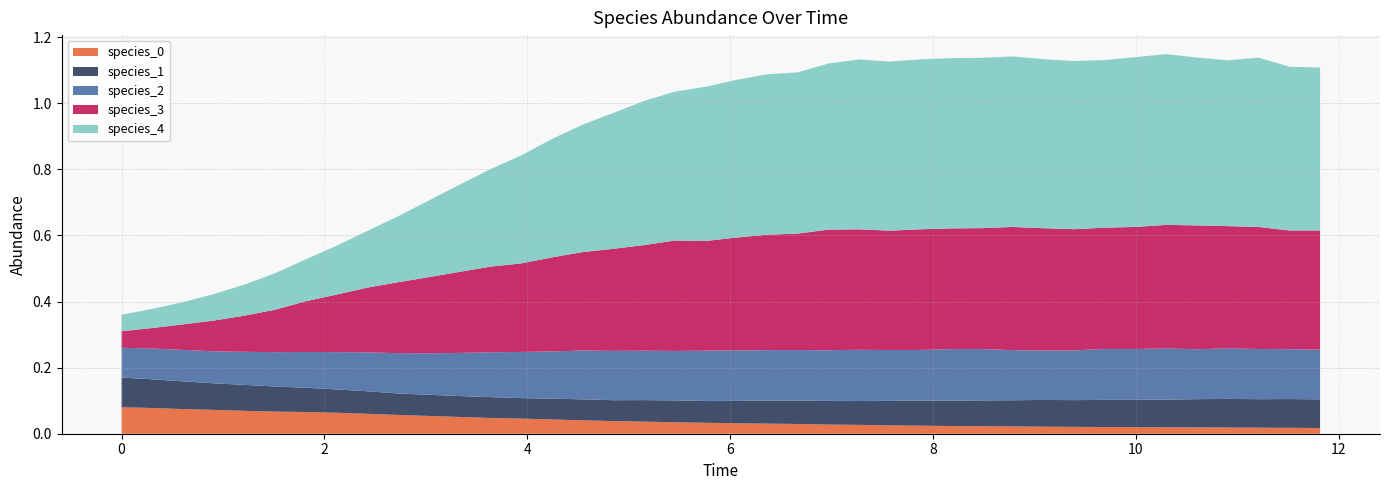

Reading right to left, transcribe all the data shown in this chart.

species_0: 11.818181818181818=0.0	11.515151515151516=0.0	11.212121212121213=0.0	10.90909090909091=0.0	10.606060606060606=0.0	10.303030303030303=0.0	10.0=0.0	9.696969696969697=0.0	9.393939393939394=0.0	9.090909090909092=0.0	8.787878787878789=0.0	8.484848484848484=0.0	8.181818181818182=0.0	7.878787878787879=0.0	7.575757575757576=0.0	7.272727272727273=0.0	6.96969696969697=0.0	6.666666666666667=0.0	6.363636363636364=0.0	6.0606060606060606=0.0	5.757575757575758=0.0	5.454545454545455=0.0	5.151515151515151=0.0	4.848484848484849=0.0	4.545454545454546=0.0	4.242424242424242=0.0	3.9393939393939394=0.0	3.6363636363636367=0.0	3.3333333333333335=0.1	3.0303030303030303=0.1	2.7272727272727275=0.1	2.4242424242424243=0.1	2.121212121212121=0.1	1.8181818181818183=0.1	1.5151515151515151=0.1	1.2121212121212122=0.1	0.9090909090909092=0.1	0.6060606060606061=0.1	0.30303030303030304=0.1	0.0=0.1
species_1: 11.818181818181818=0.1	11.515151515151516=0.1	11.212121212121213=0.1	10.90909090909091=0.1	10.606060606060606=0.1	10.303030303030303=0.1	10.0=0.1	9.696969696969697=0.1	9.393939393939394=0.1	9.090909090909092=0.1	8.787878787878789=0.1	8.484848484848484=0.1	8.181818181818182=0.1	7.878787878787879=0.1	7.575757575757576=0.1	7.272727272727273=0.1	6.96969696969697=0.1	6.666666666666667=0.1	6.363636363636364=0.1	6.0606060606060606=0.1	5.757575757575758=0.1	5.454545454545455=0.1	5.151515151515151=0.1	4.848484848484849=0.1	4.545454545454546=0.1	4.242424242424242=0.1	3.9393939393939394=0.1	3.6363636363636367=0.1	3.3333333333333335=0.1	3.0303030303030303=0.1	2.7272727272727275=0.1	2.4242424242424243=0.1	2.121212121212121=0.1	1.8181818181818183=0.1	1.5151515151515151=0.1	1.2121212121212122=0.1	0.9090909090909092=0.1	0.6060606060606061=0.1	0.30303030303030304=0.1	0.0=0.1
species_2: 11.818181818181818=0.2	11.515151515151516=0.2	11.212121212121213=0.2	10.90909090909091=0.2	10.606060606060606=0.2	10.303030303030303=0.2	10.0=0.2	9.696969696969697=0.2	9.393939393939394=0.2	9.090909090909092=0.1	8.787878787878789=0.2	8.484848484848484=0.2	8.181818181818182=0.2	7.878787878787879=0.2	7.575757575757576=0.2	7.272727272727273=0.2	6.96969696969697=0.2	6.666666666666667=0.2	6.363636363636364=0.2	6.0606060606060606=0.2	5.757575757575758=0.2	5.454545454545455=0.1	5.151515151515151=0.1	4.848484848484849=0.1	4.545454545454546=0.1	4.242424242424242=0.1	3.9393939393939394=0.1	3.6363636363636367=0.1	3.3333333333333335=0.1	3.0303030303030303=0.1	2.7272727272727275=0.1	2.4242424242424243=0.1	2.121212121212121=0.1	1.8181818181818183=0.1	1.5151515151515151=0.1	1.2121212121212122=0.1	0.9090909090909092=0.1	0.6060606060606061=0.1	0.30303030303030304=0.1	0.0=0.1
species_3: 11.818181818181818=0.4	11.515151515151516=0.4	11.212121212121213=0.4	10.90909090909091=0.4	10.606060606060606=0.4	10.303030303030303=0.4	10.0=0.4	9.696969696969697=0.4	9.393939393939394=0.4	9.090909090909092=0.4	8.787878787878789=0.4	8.484848484848484=0.4	8.181818181818182=0.4	7.878787878787879=0.4	7.575757575757576=0.4	7.272727272727273=0.4	6.96969696969697=0.4	6.666666666666667=0.4	6.363636363636364=0.3	6.0606060606060606=0.3	5.757575757575758=0.3	5.454545454545455=0.3	5.151515151515151=0.3	4.848484848484849=0.3	4.545454545454546=0.3	4.242424242424242=0.3	3.9393939393939394=0.3	3.6363636363636367=0.3	3.3333333333333335=0.2	3.0303030303030303=0.2	2.7272727272727275=0.2	2.4242424242424243=0.2	2.121212121212121=0.2	1.8181818181818183=0.2	1.5151515151515151=0.1	1.2121212121212122=0.1	0.9090909090909092=0.1	0.6060606060606061=0.1	0.30303030303030304=0.1	0.0=0.1
species_4: 11.818181818181818=0.5	11.515151515151516=0.5	11.212121212121213=0.5	10.90909090909091=0.5	10.606060606060606=0.5	10.303030303030303=0.5	10.0=0.5	9.696969696969697=0.5	9.393939393939394=0.5	9.090909090909092=0.5	8.787878787878789=0.5	8.484848484848484=0.5	8.181818181818182=0.5	7.878787878787879=0.5	7.575757575757576=0.5	7.272727272727273=0.5	6.96969696969697=0.5	6.666666666666667=0.5	6.363636363636364=0.5	6.0606060606060606=0.5	5.757575757575758=0.5	5.454545454545455=0.5	5.151515151515151=0.4	4.848484848484849=0.4	4.545454545454546=0.4	4.242424242424242=0.4	3.9393939393939394=0.3	3.6363636363636367=0.3	3.3333333333333335=0.3	3.0303030303030303=0.2	2.7272727272727275=0.2	2.4242424242424243=0.2	2.121212121212121=0.1	1.8181818181818183=0.1	1.5151515151515151=0.1	1.2121212121212122=0.1	0.9090909090909092=0.1	0.6060606060606061=0.1	0.30303030303030304=0.1	0.0=0.1